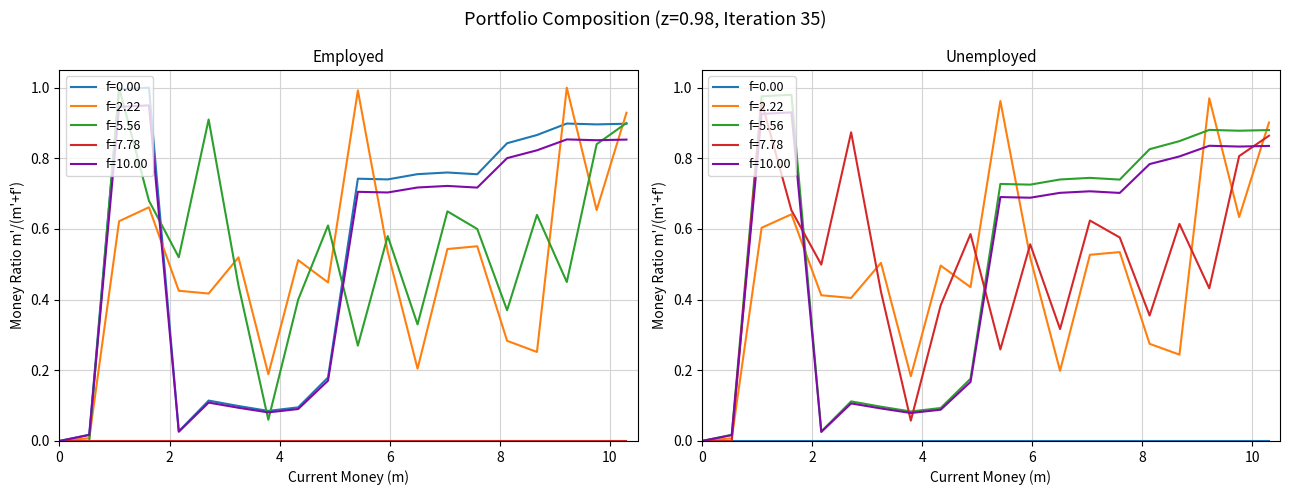

Is this an area chart (filled region under the line)?

No